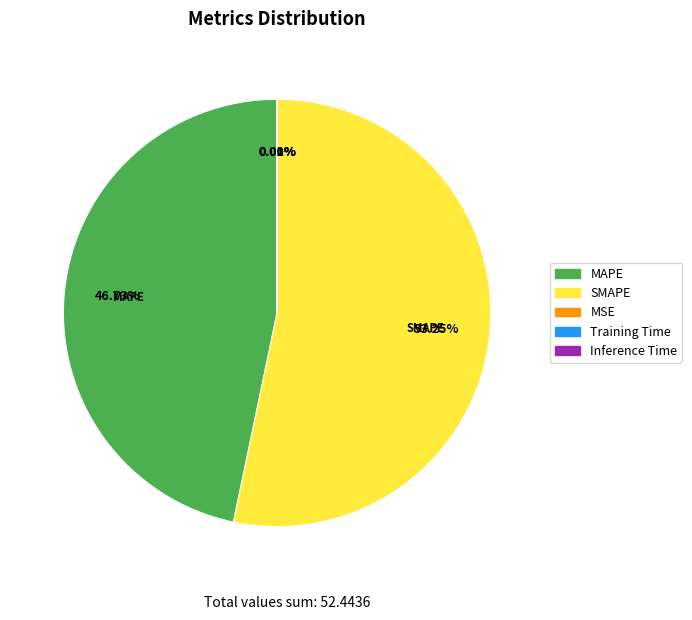

Which category accounts for the majority?

SMAPE